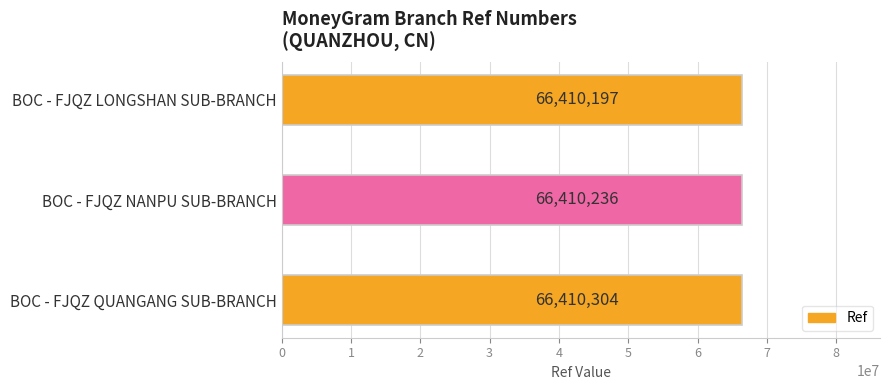

What is the change in value from BOC - FJQZ NANPU SUB-BRANCH to BOC - FJQZ QUANGANG SUB-BRANCH?

+68